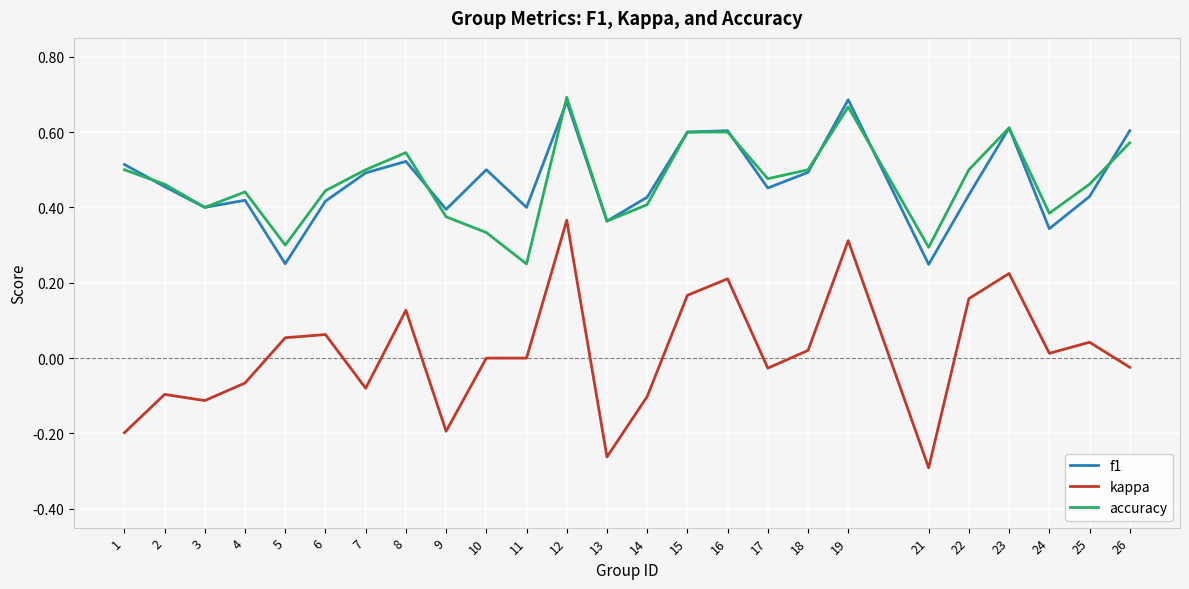

Count the number of categories in the chart.

25